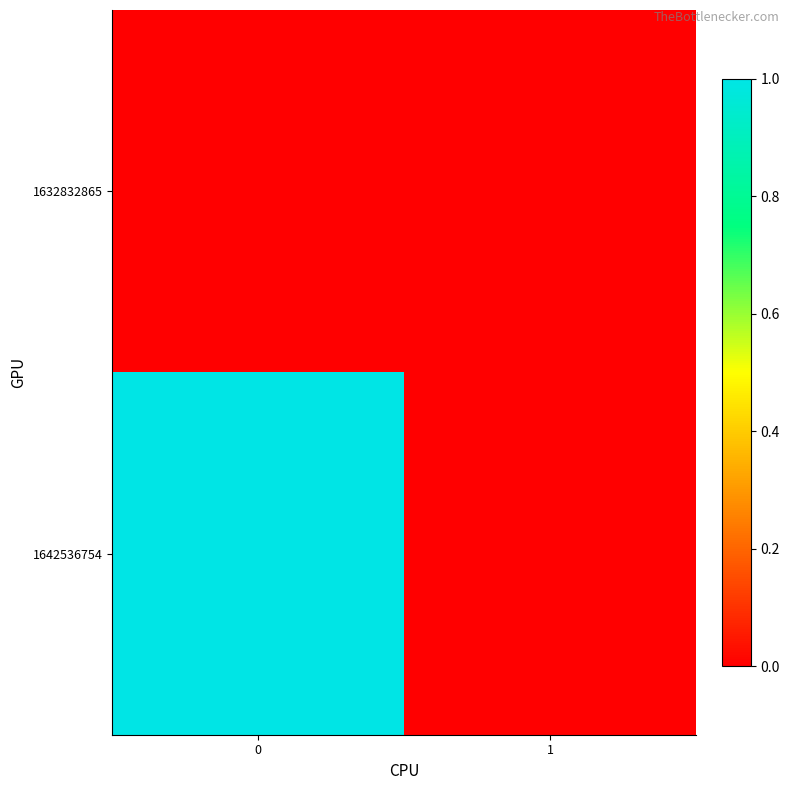

Which series has the largest total across all categories?

row_1